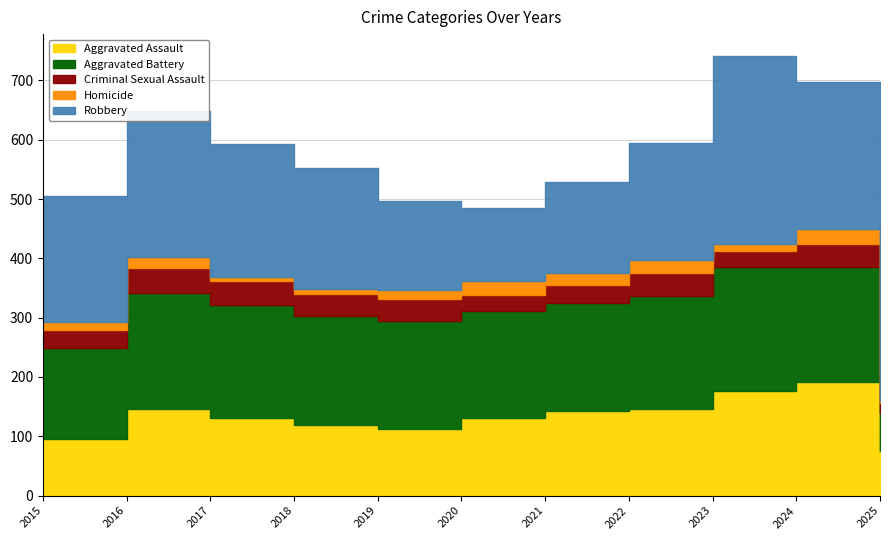

Does the chart have visible grid lines?

Yes